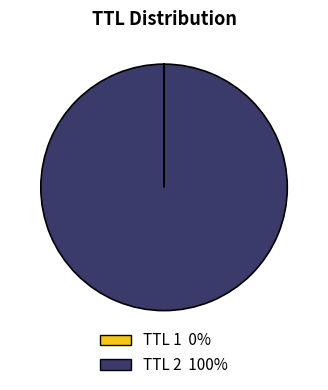

Which category has the biggest portion of the pie?

TTL 2 100%